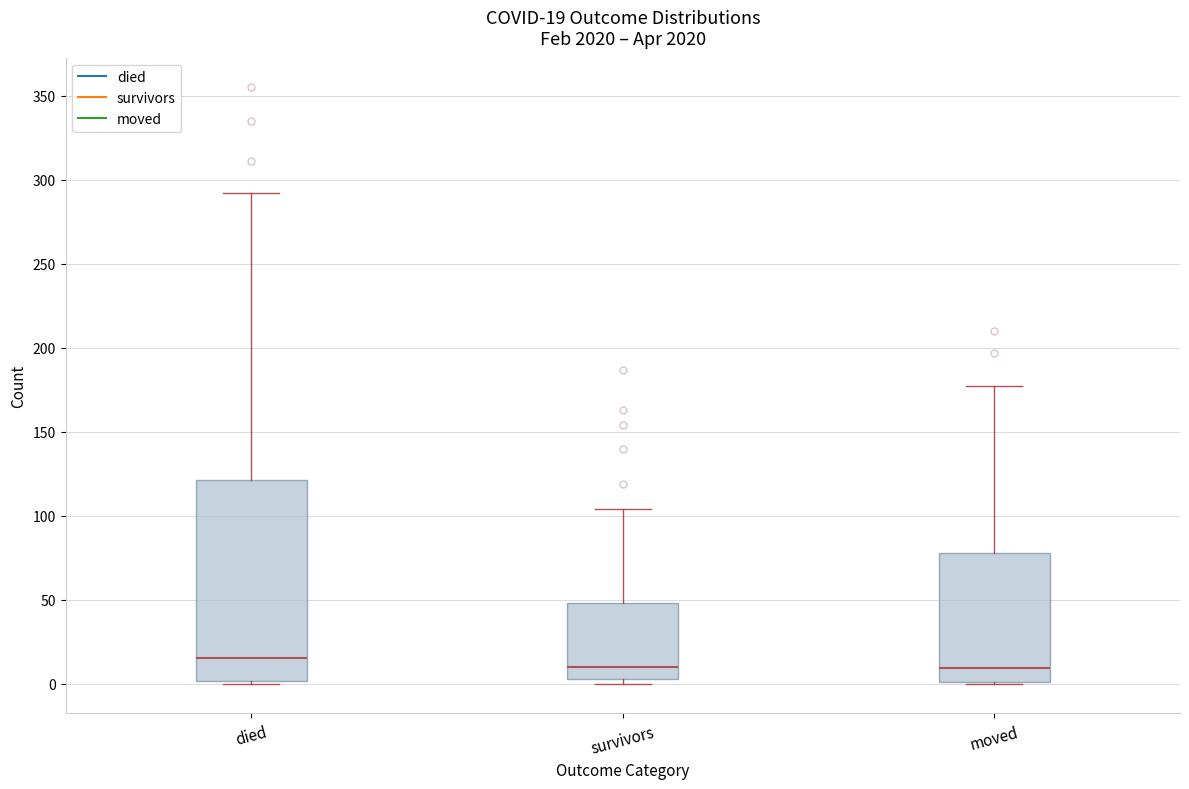

Comparing the boxes themselves (not the whiskers), which one is the tallest?

died